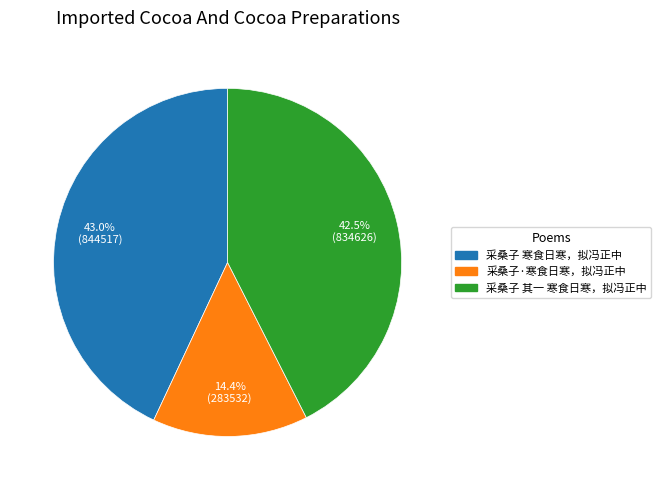

Between 采桑子 其一 寒食日寒，拟冯正中 and 采桑子·寒食日寒，拟冯正中, which is larger?

采桑子 其一 寒食日寒，拟冯正中